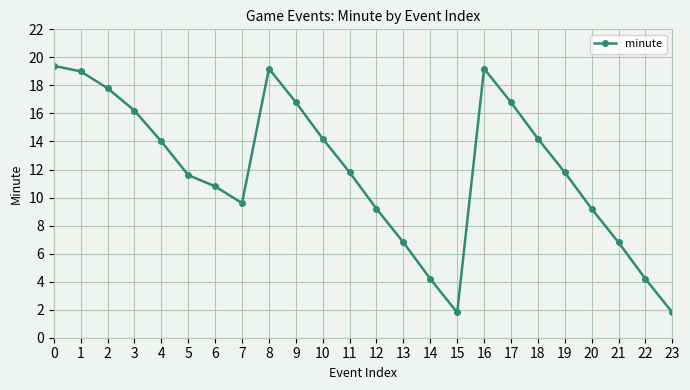

Where is the first local minimum?

7